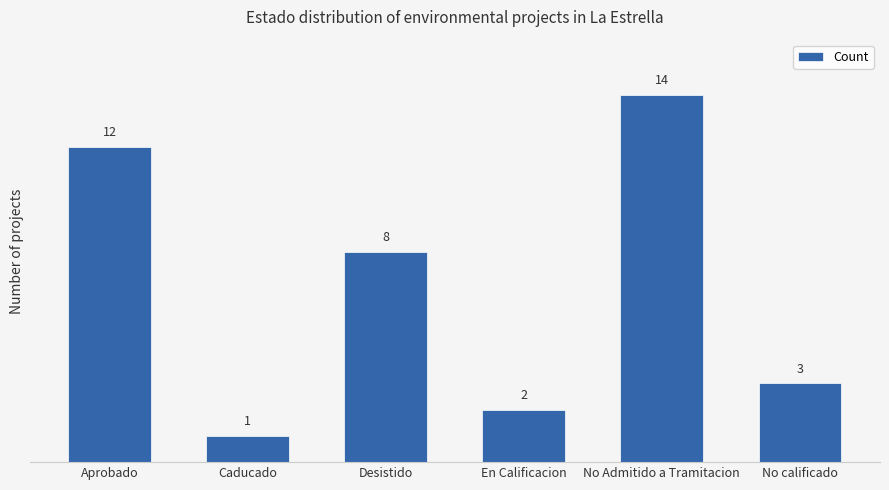

Reading right to left, transcribe all the data shown in this chart.

3	14	2	8	1	12